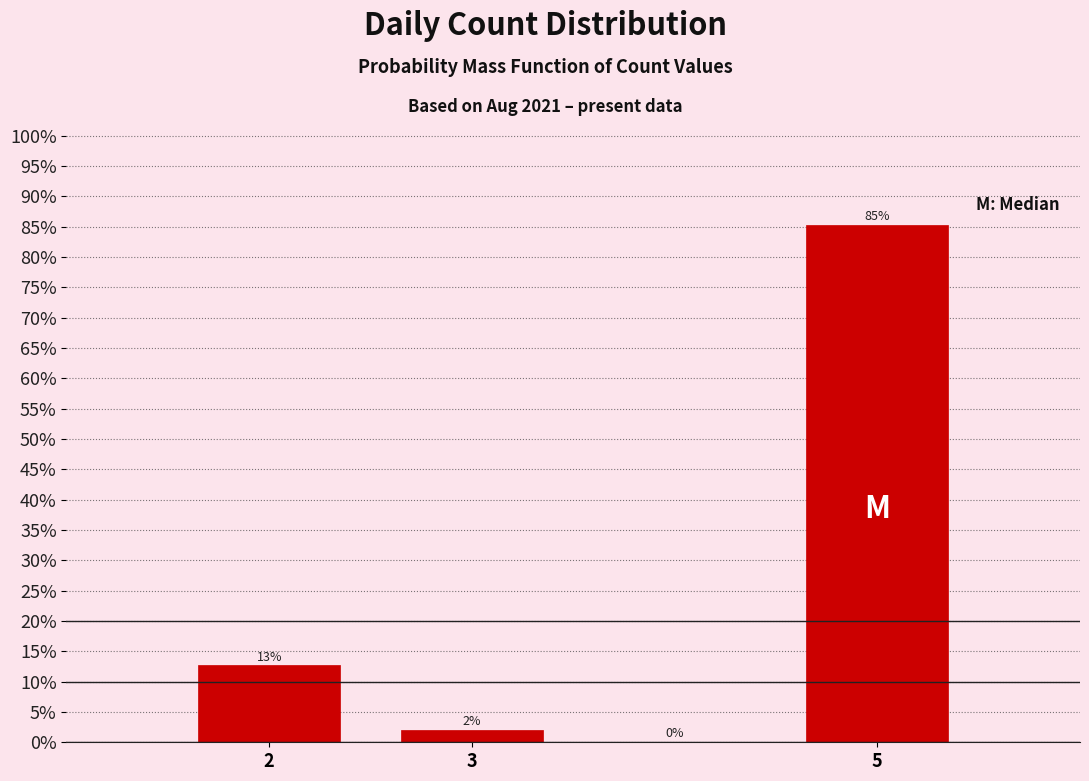

Which range on the x-axis has the tallest bar?

4.5 to 5.5